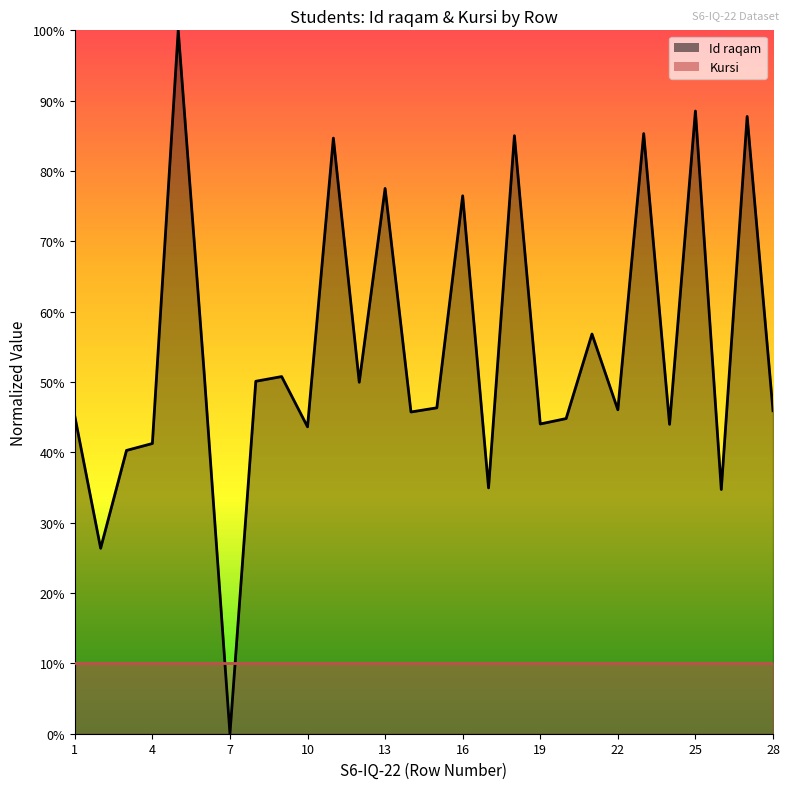

How many interior local valleys (lower than both neighbors) does the data have?

10